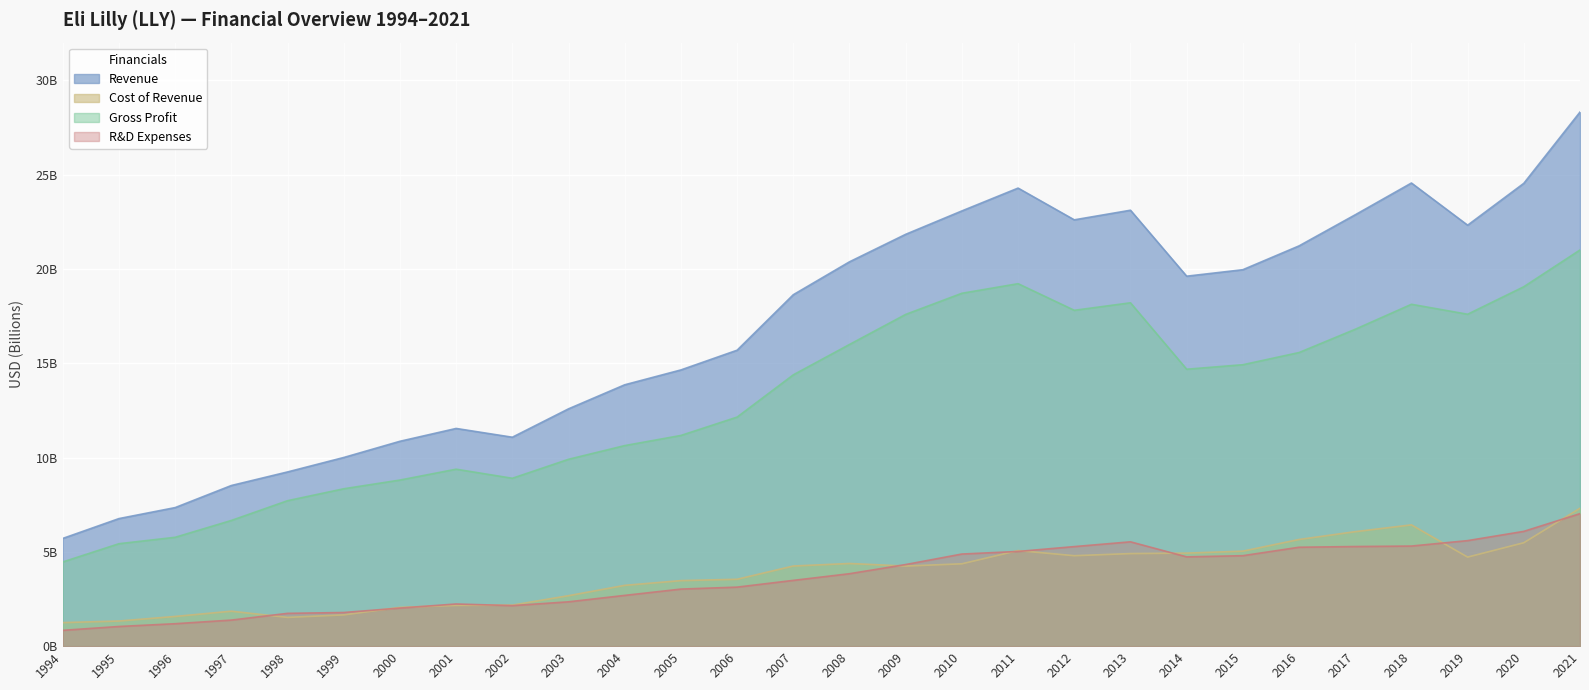

Is it true that R&D Expenses equals 1.6 at 2010?

False